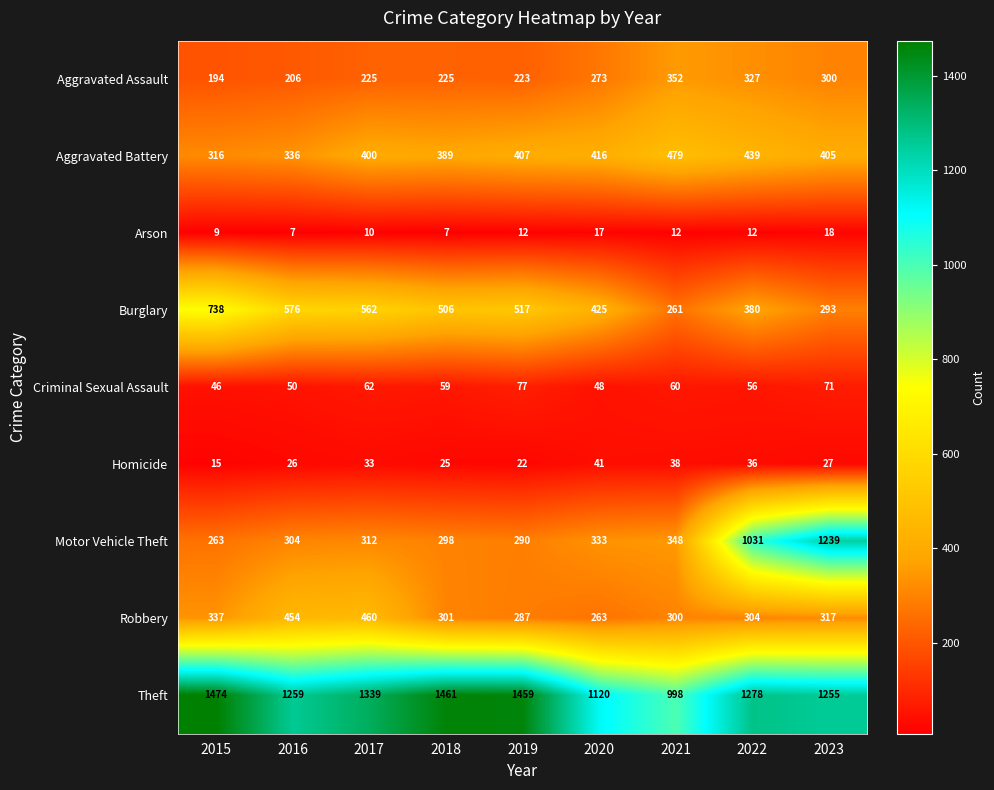

The value of Theft at 2019 is 1459. True or false?

True